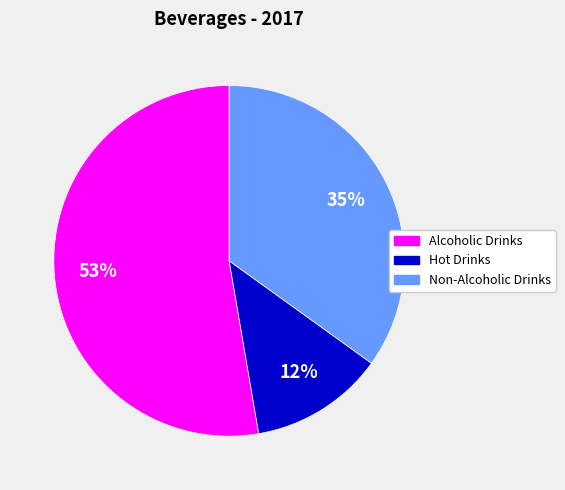

Rank the categories by value from lowest to highest.

Hot Drinks, Non-Alcoholic Drinks, Alcoholic Drinks